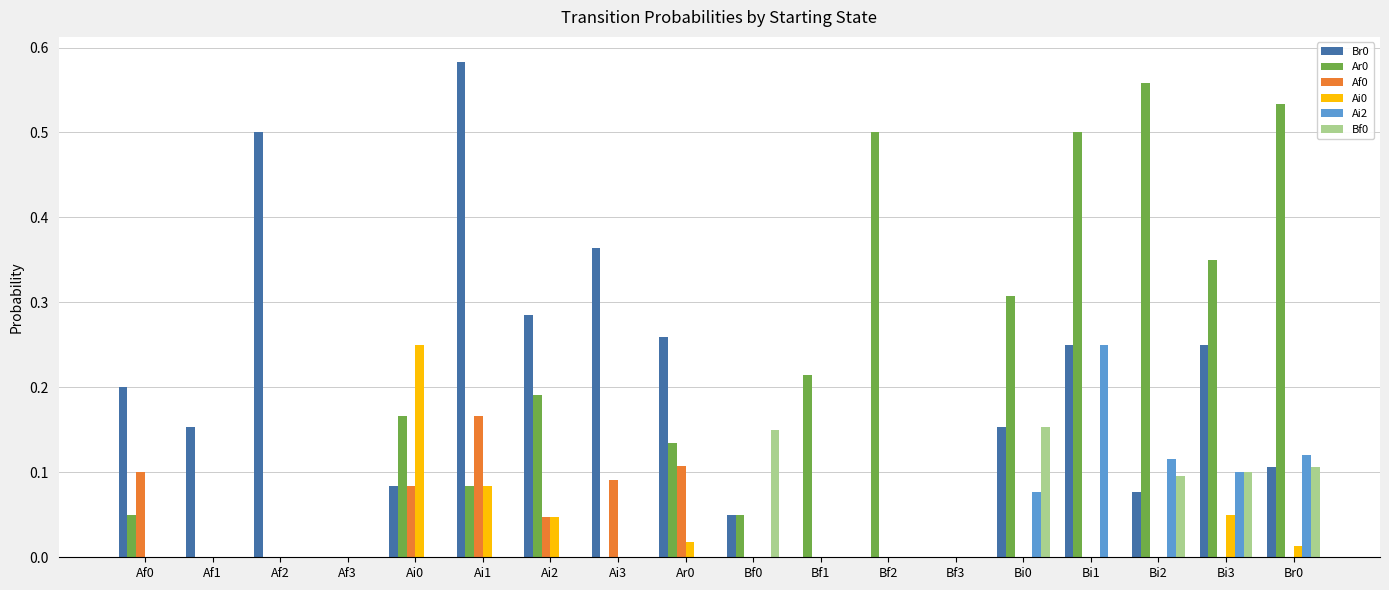

Is the value of Ai2 at Af3 greater than the value of Ar0 at Ar0?

No